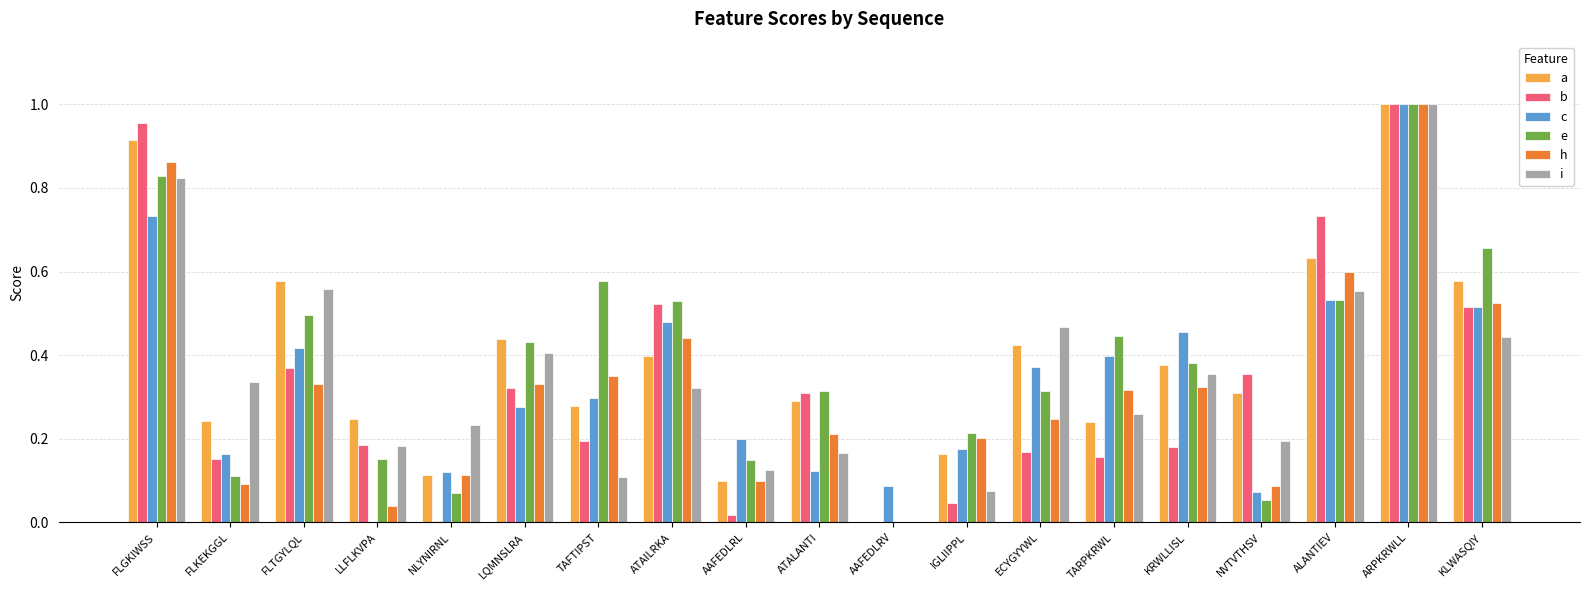

Is the value of a at FLKEKGGL greater than the value of h at IGLIIPPL?

Yes